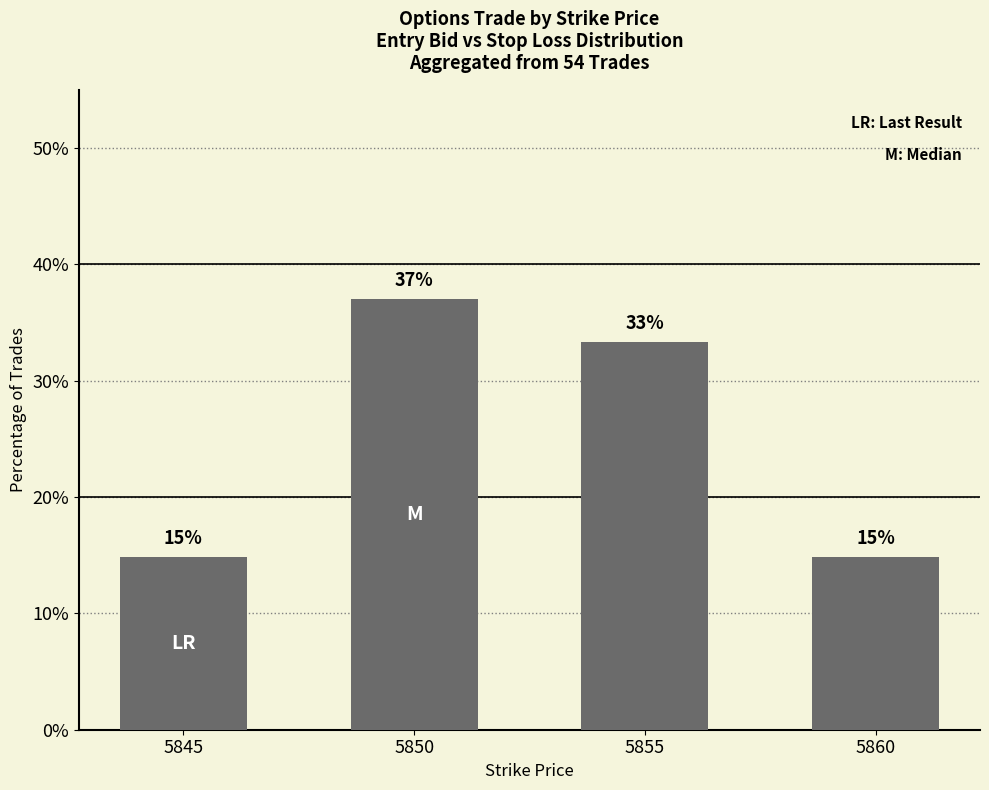

How many bars are there in total?

4